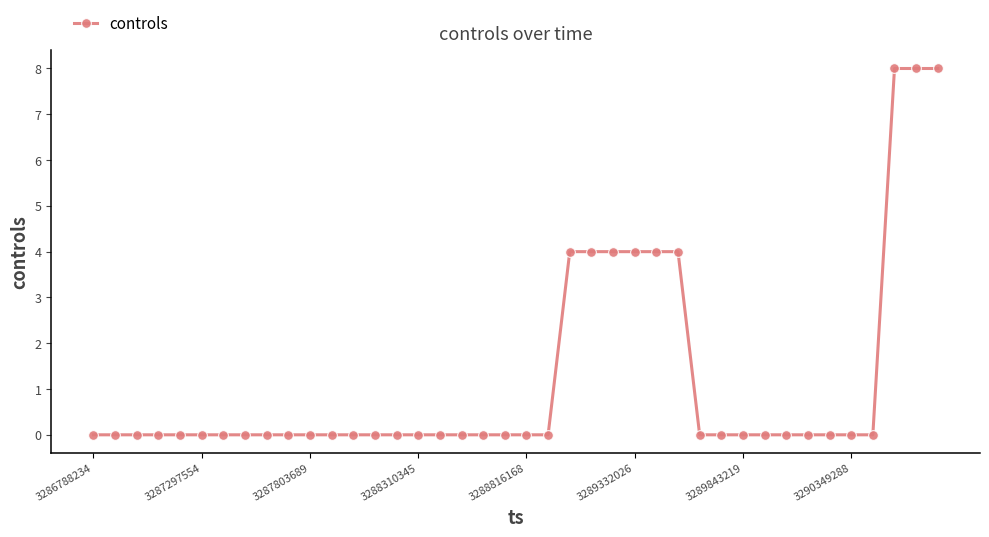

What is the sum of all values?

48